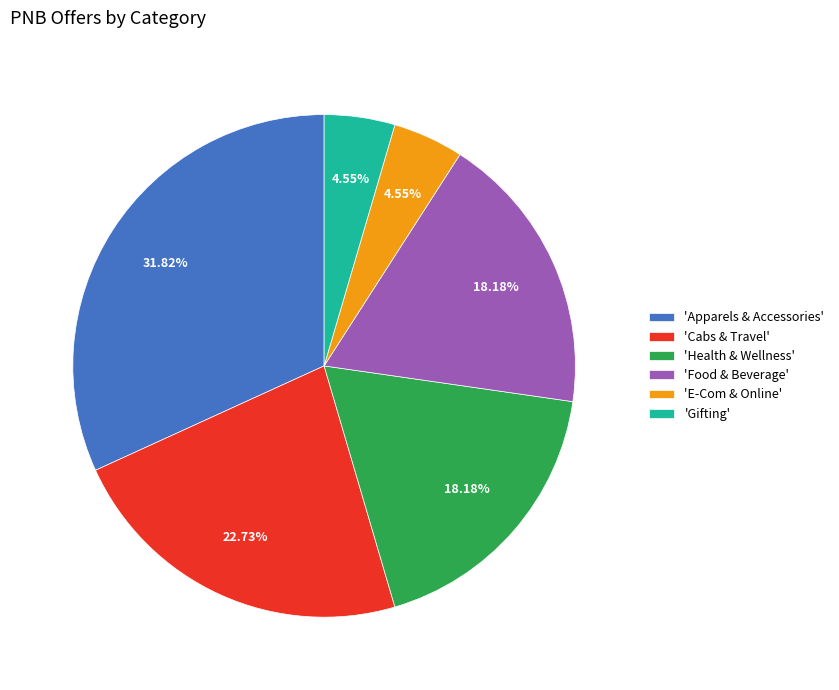

Do 'Health & Wellness' and 'Gifting' together represent more than half of the pie?

No